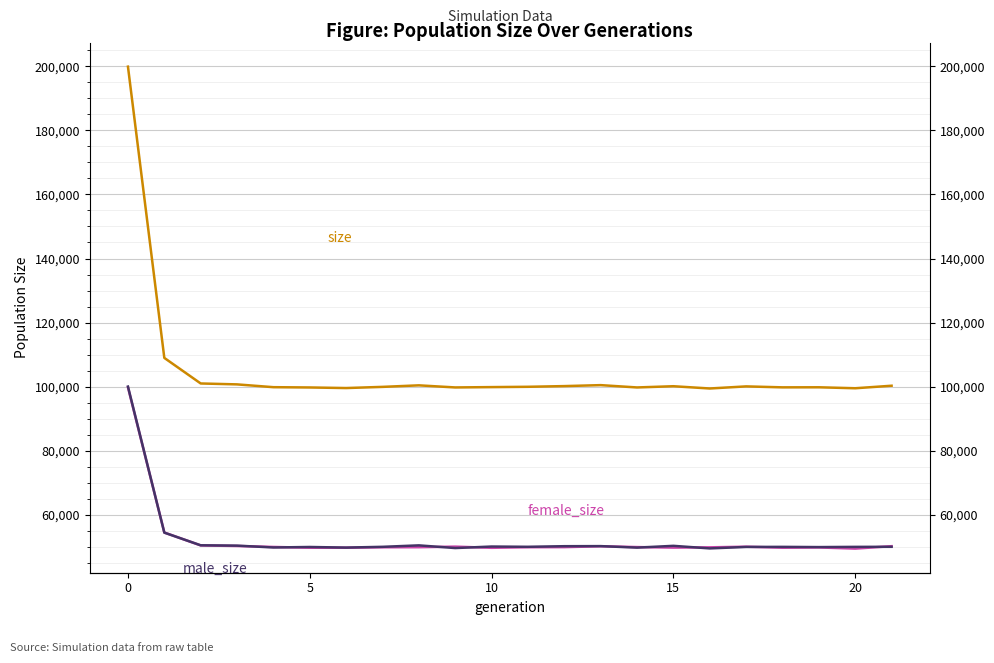

At which category does male_size reach its first local peak?

5